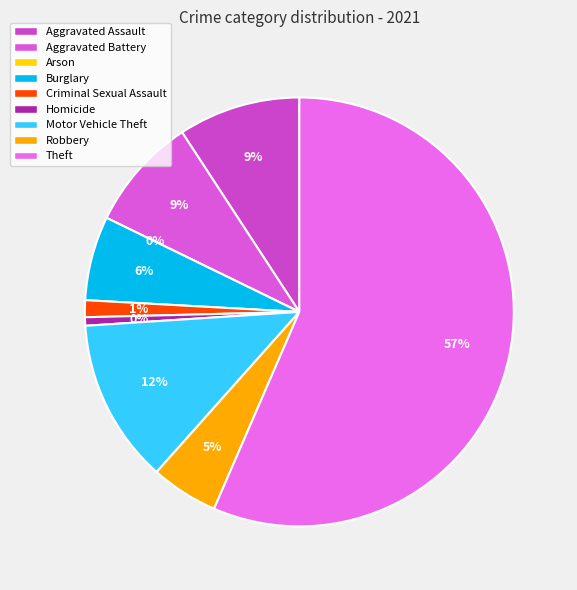

Between Homicide and Motor Vehicle Theft, which is larger?

Motor Vehicle Theft